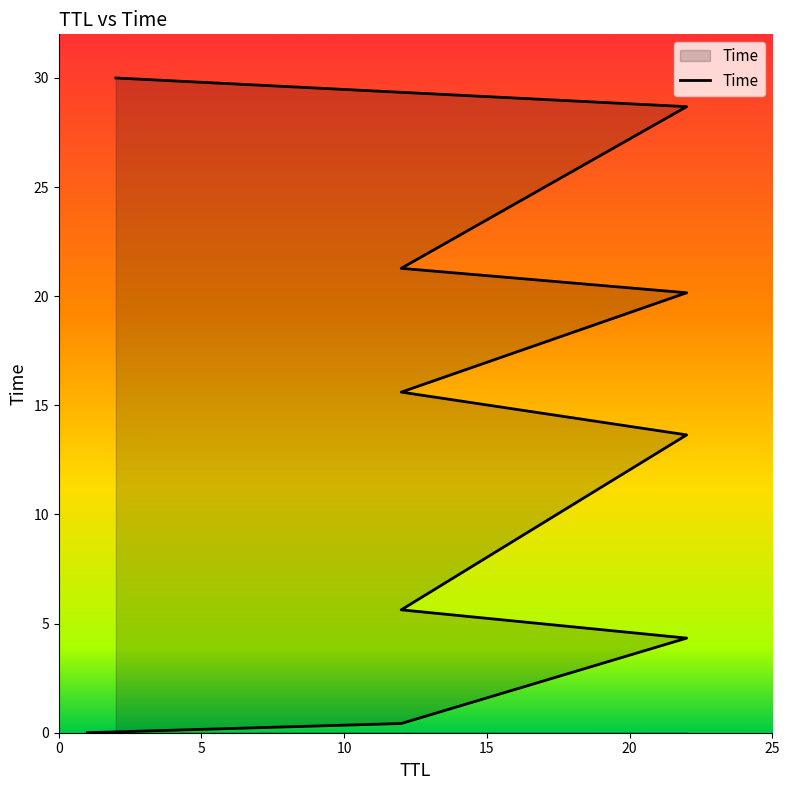

Where is the data nearest to the value 15?

12